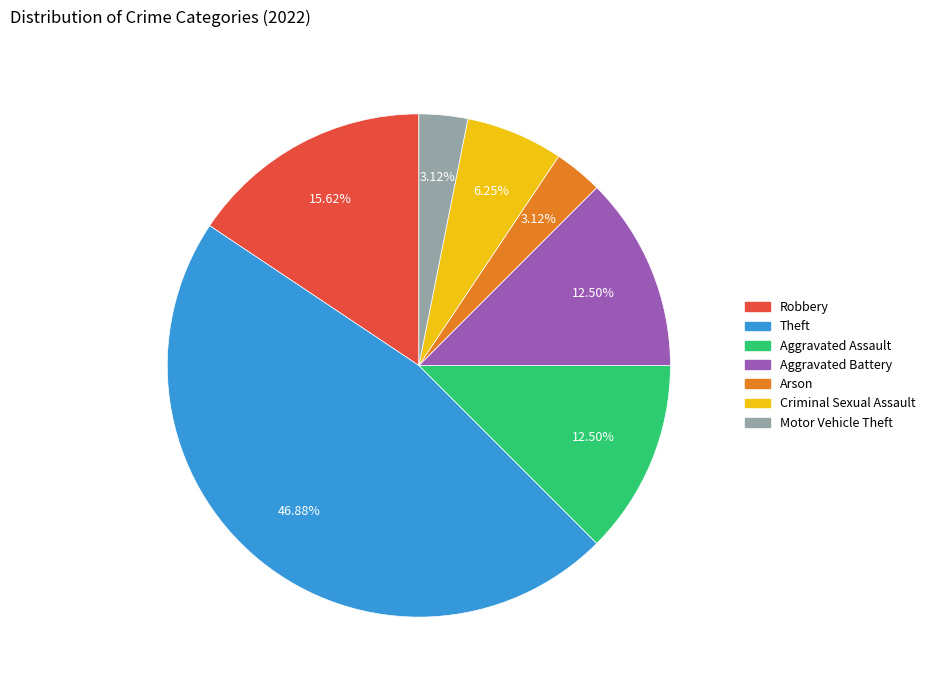

To the nearest percent, what is the average slice percentage?

14%